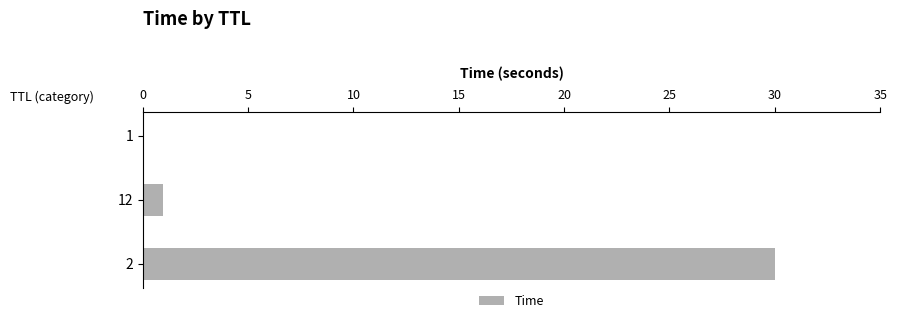

Is it true that the value at 2 is 18.9?

False